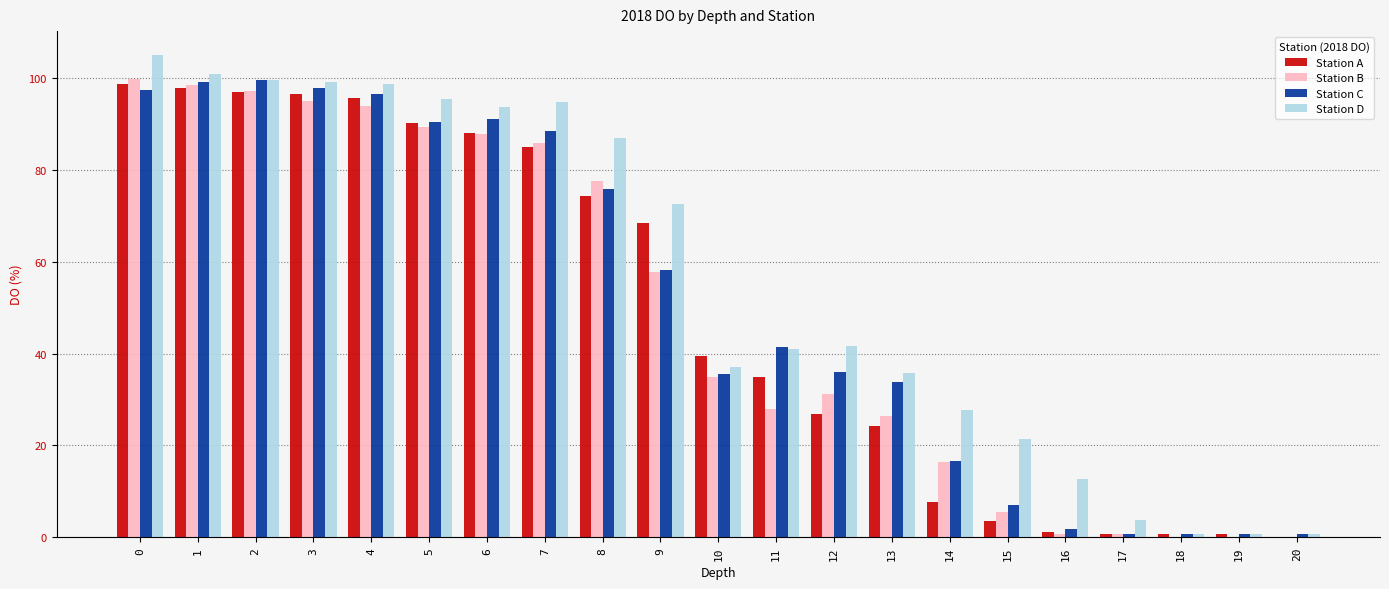

Which series changed the most between 5 and 20?

Station D